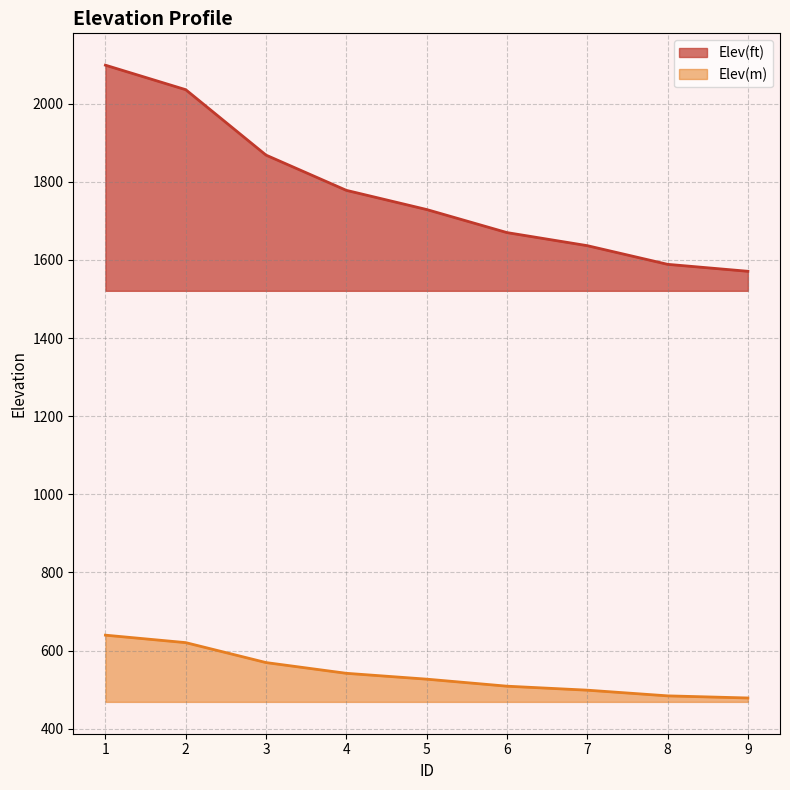

What is the value of the Elev(m) point at the 8th from the left?

484.2